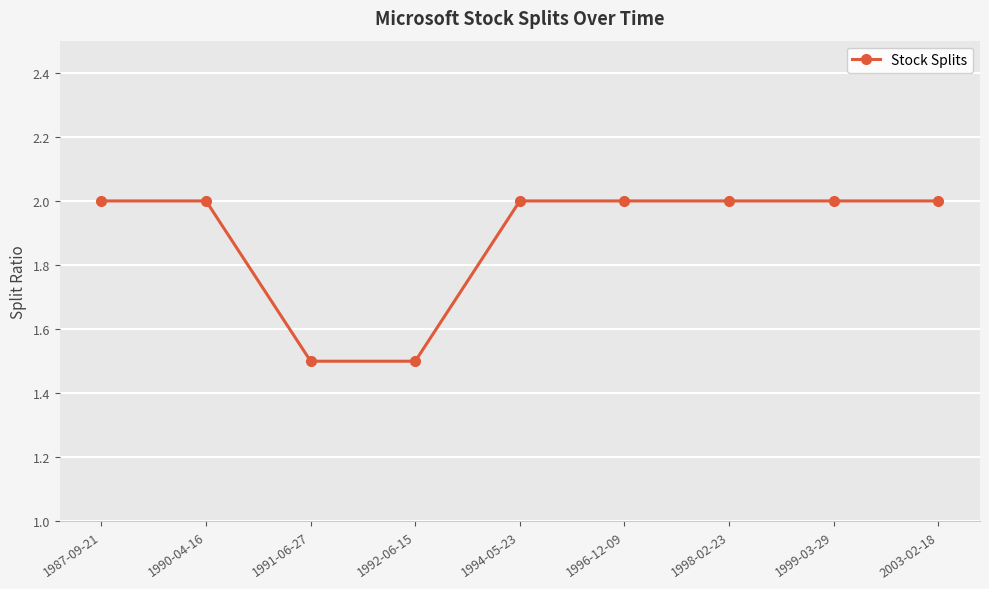

True or false: the data shows 2.8 at 1998-02-23.

False